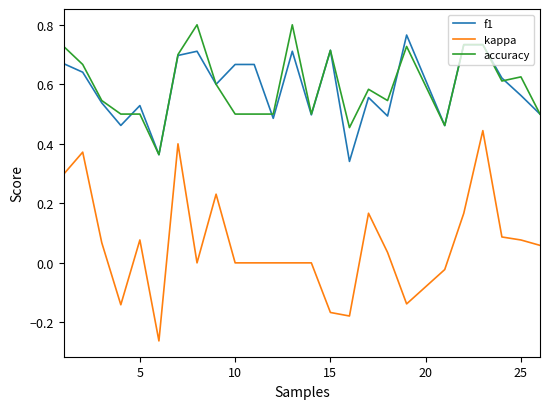

Which series has the widest spread of values?

kappa